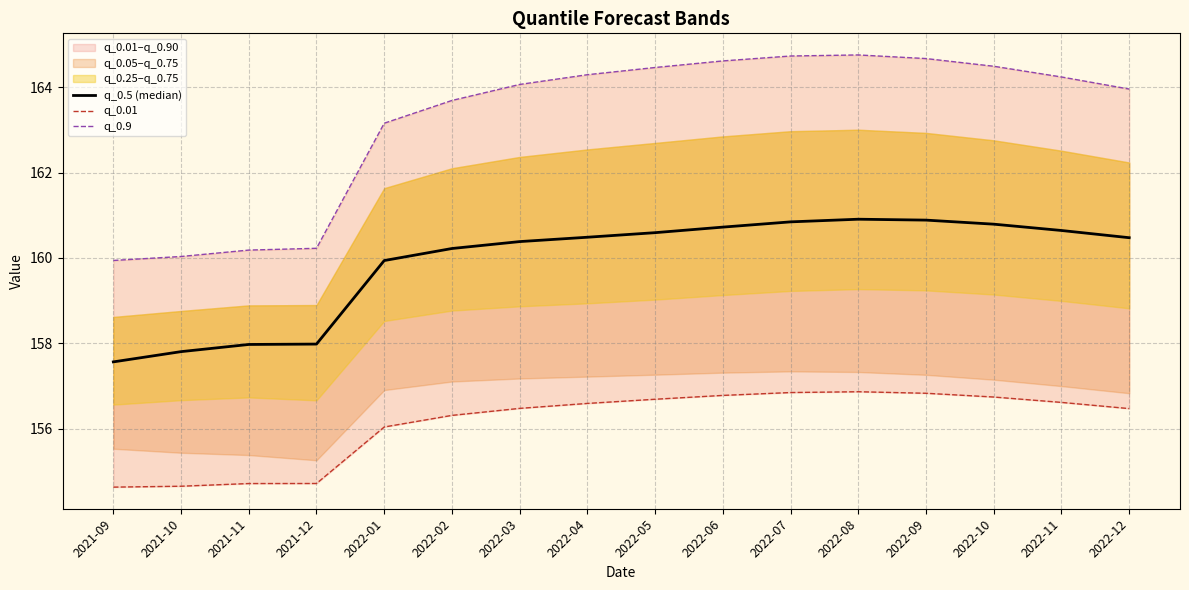

What is the smallest value displayed?

154.6